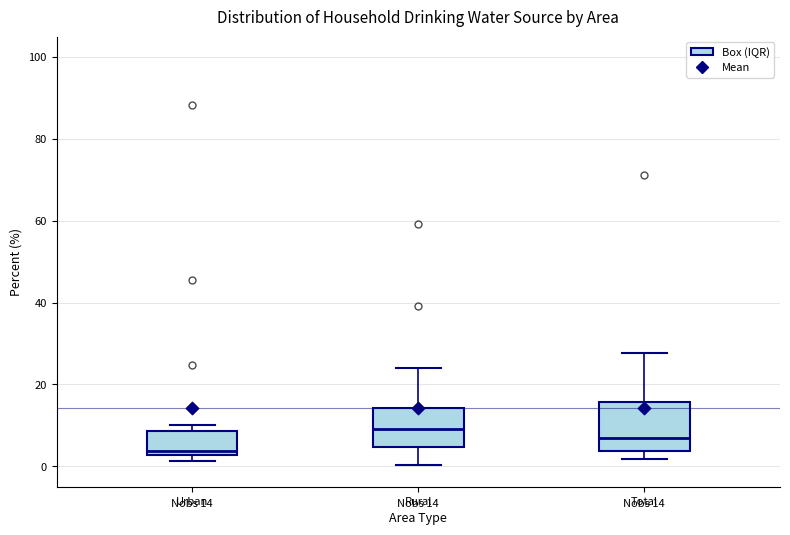

Which box's median line is the highest?

Rural